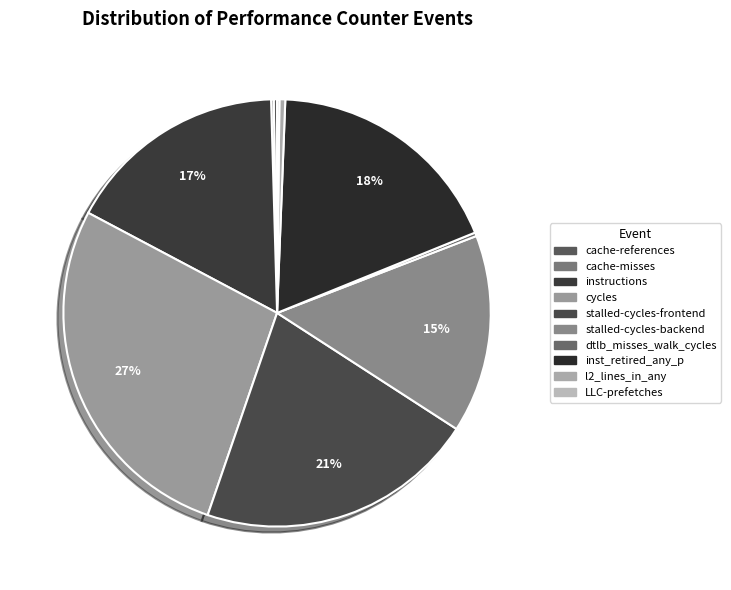

Does cache-references represent more than half of the total?

No